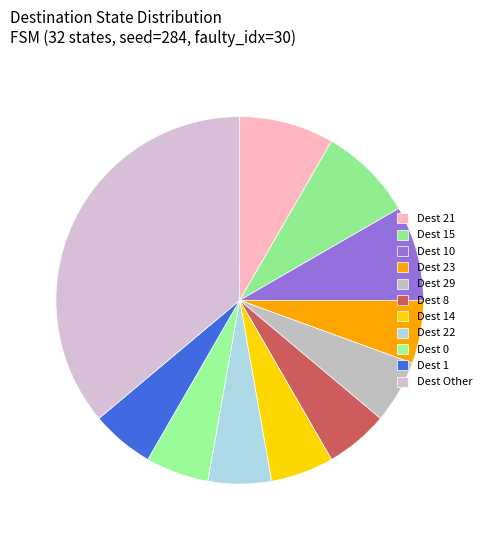

Which slice is the largest?

Dest Other